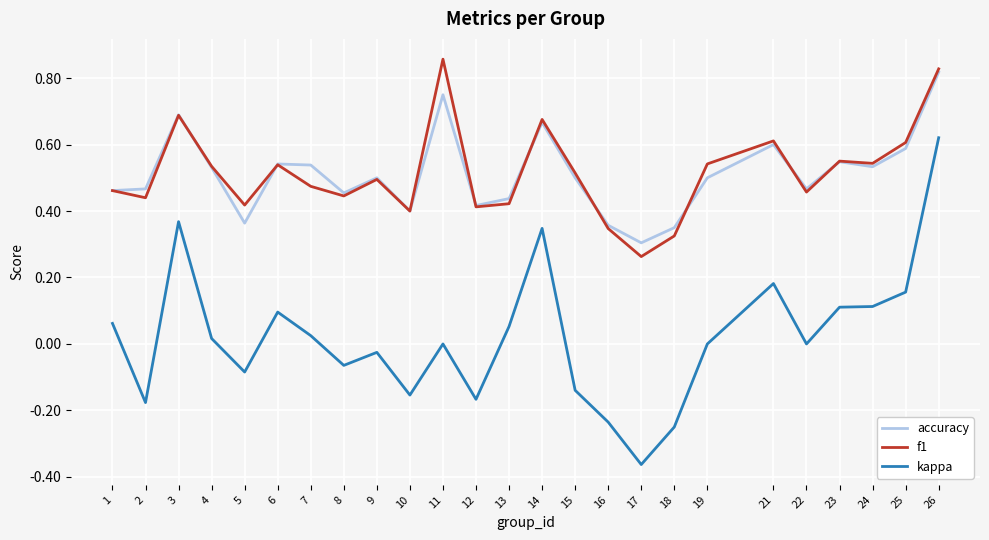

Which category has the highest value across all series?

11